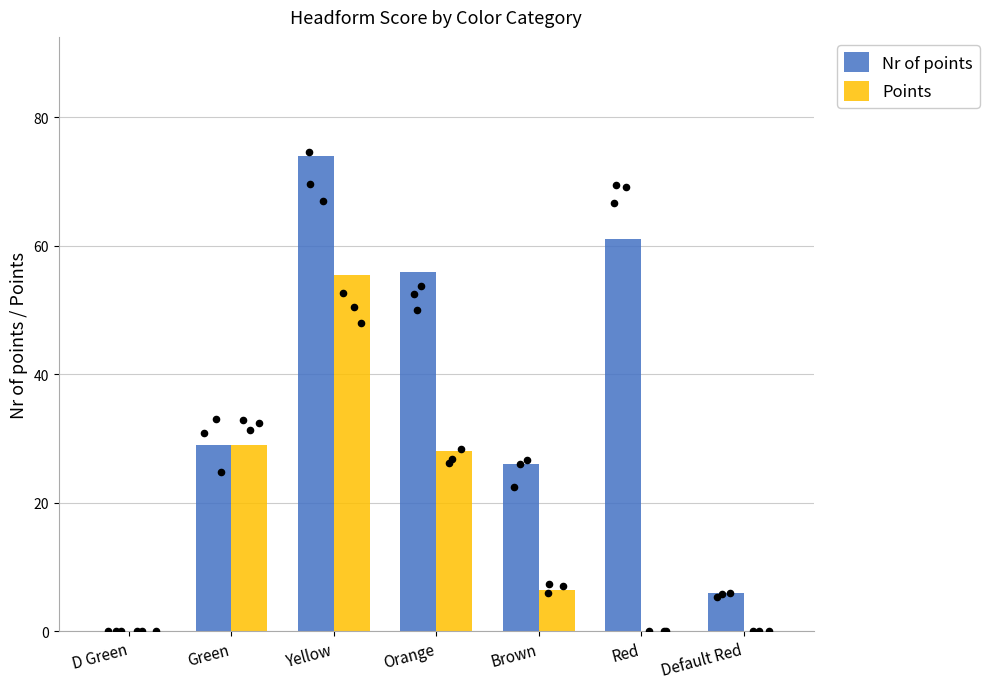

Which series contains the highest Y value?

Nr of points